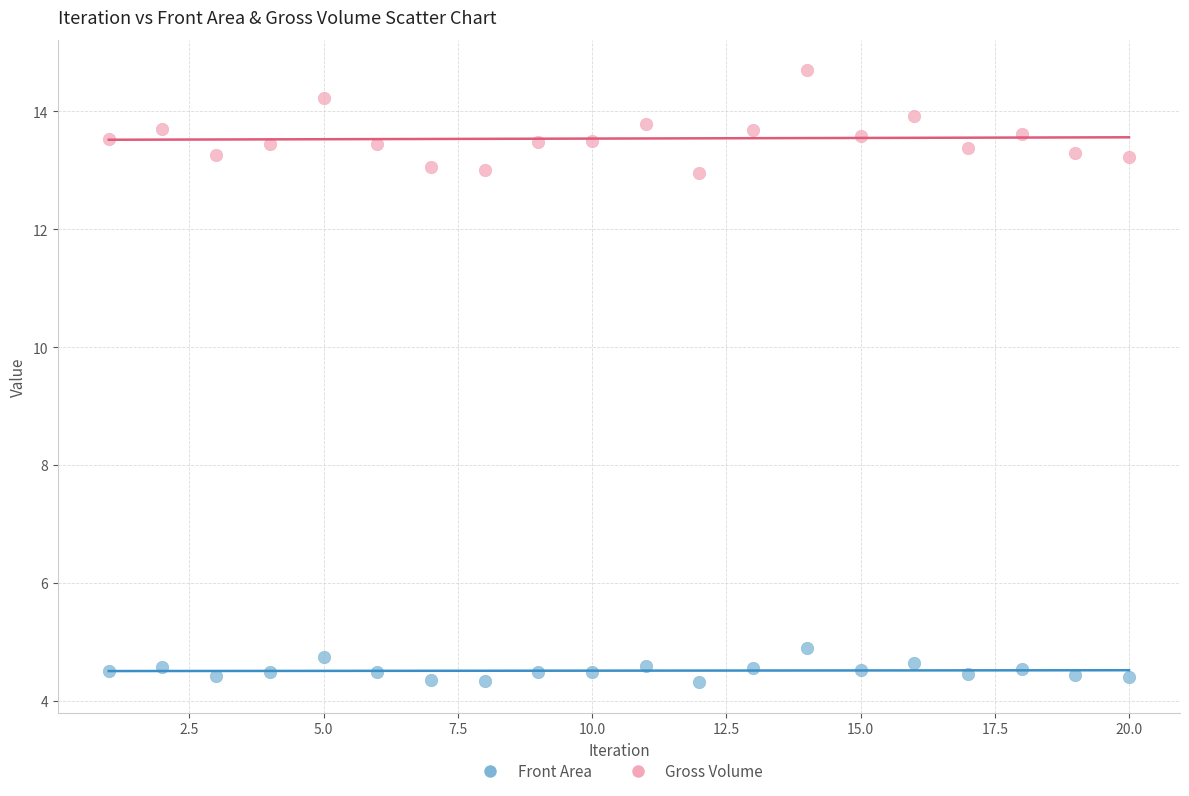

Which series reaches the maximum Y coordinate?

Gross Volume